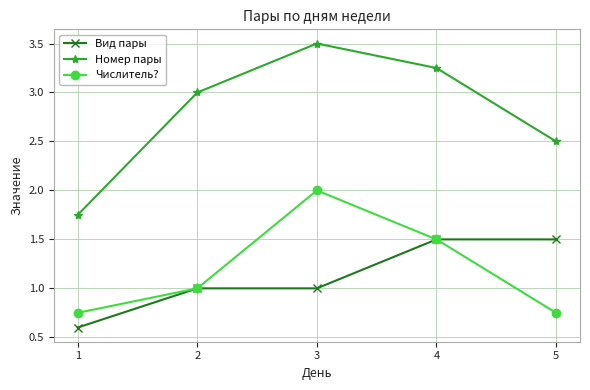

True or false: Вид пары has a value of 1.3 at 2.

False